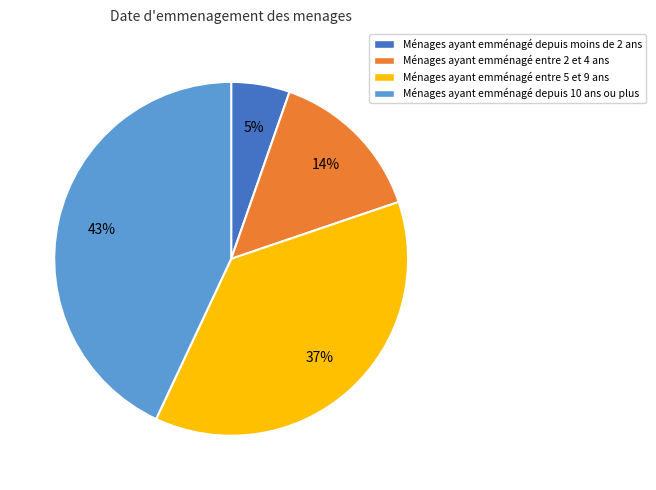

To the nearest percent, what is the difference between the largest and smallest slice percentages?

38%